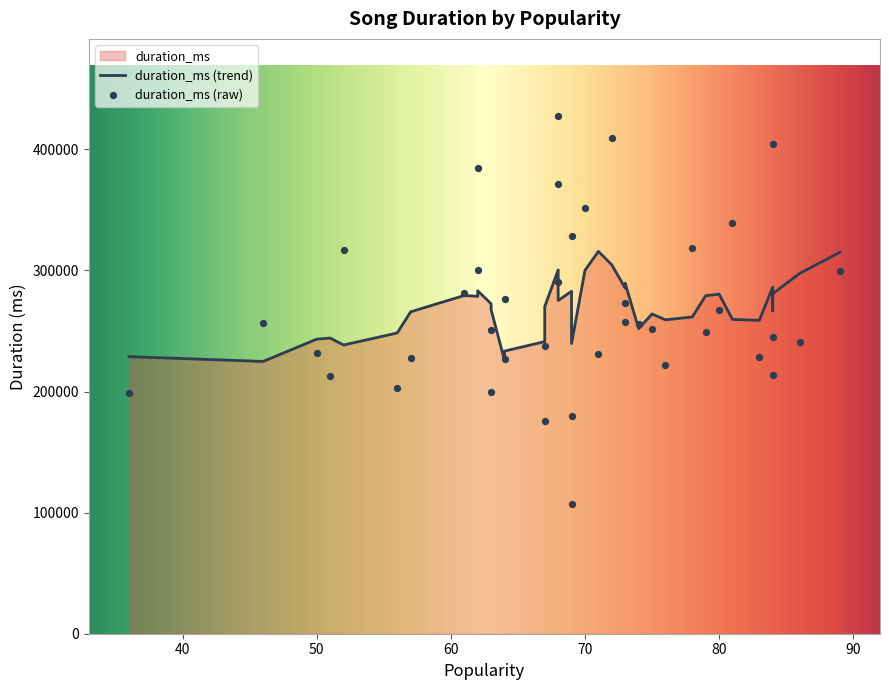

What is the change in value from 78 to 86?

-77163